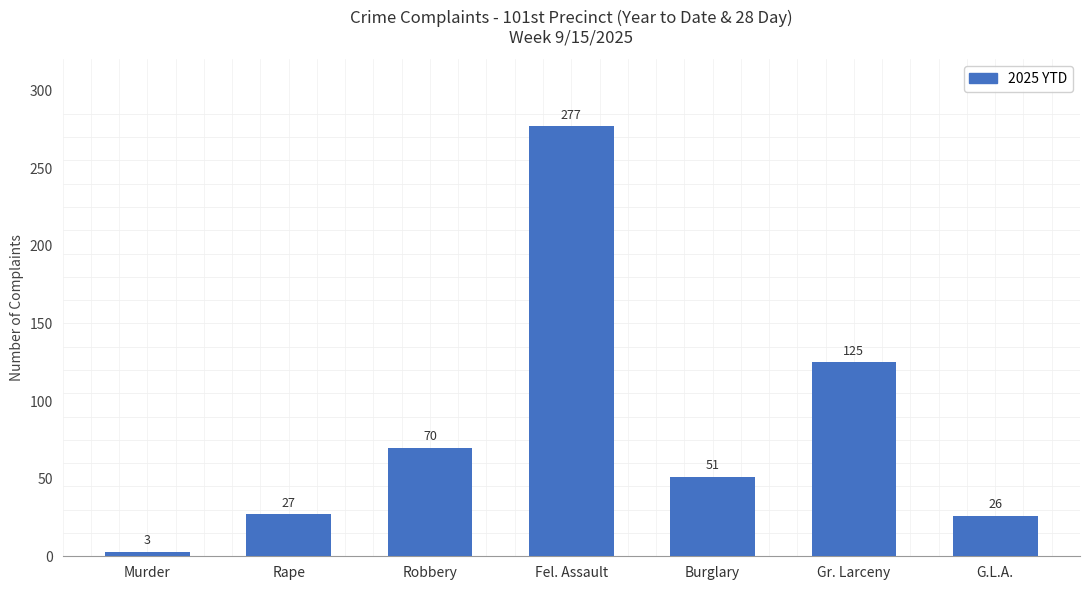

What is the average value?

83